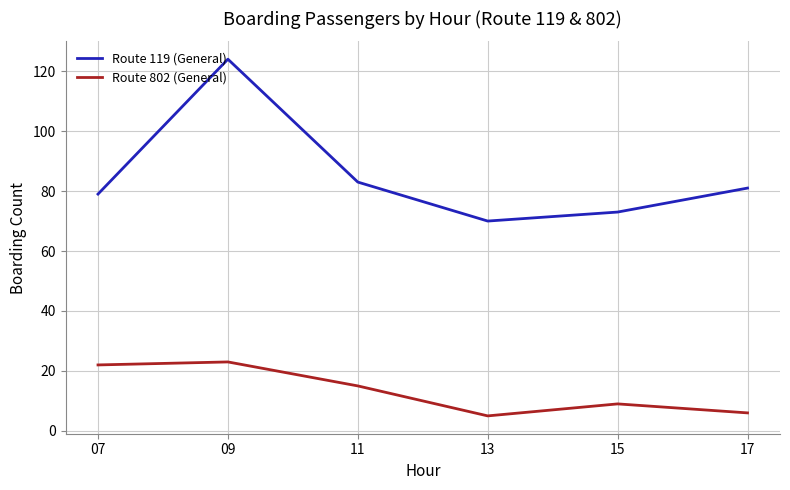

What is the difference between the highest and lowest values at 07?

57